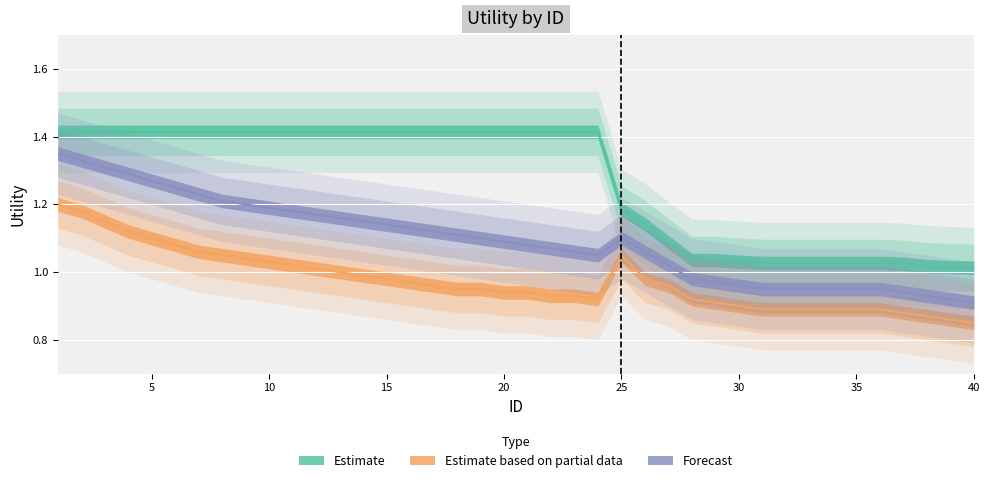

At which category is the sum across all series the highest?

1